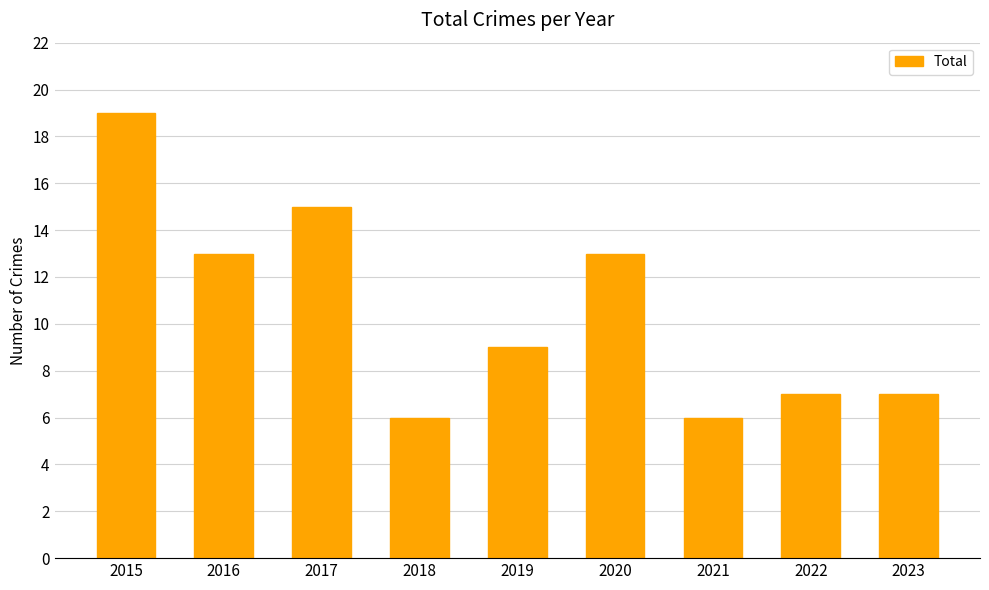

The chart shows a value of 6 at 2021. True or false?

True